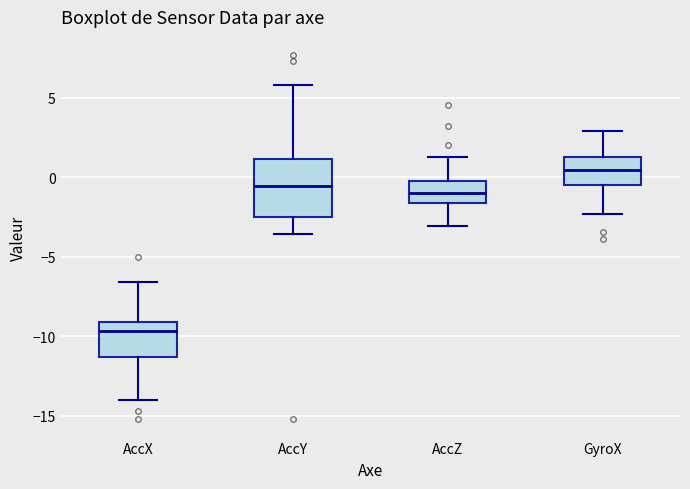

Reading left to right, transcribe this box plot: for each box, give where its median line is, the range the box spans, and where its two whiskers end, as read against the y-axis. The values are not printed on the chart, so give them approximately, as read against the axis.

AccX: median -9.5, box -11.5 to -9.0, whiskers -14.0 to -6.5
AccY: median -0.5, box -2.5 to 1.0, whiskers -3.5 to 6.0
AccZ: median -1.0, box -1.5 to 0.0, whiskers -3.0 to 1.5
GyroX: median 0.5, box -0.5 to 1.5, whiskers -2.5 to 3.0